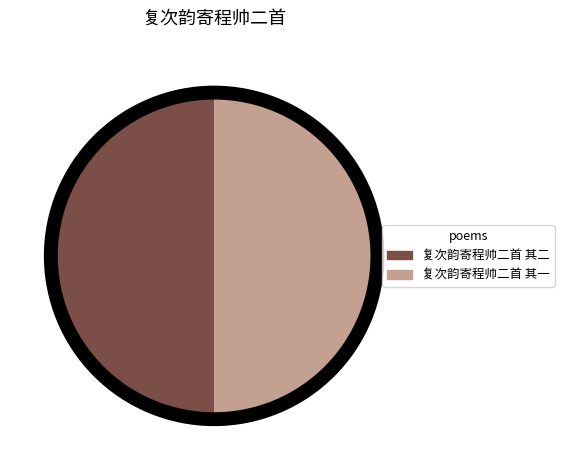

Is it true that 复次韵寄程帅二首 其二 is 38% of the pie?

False